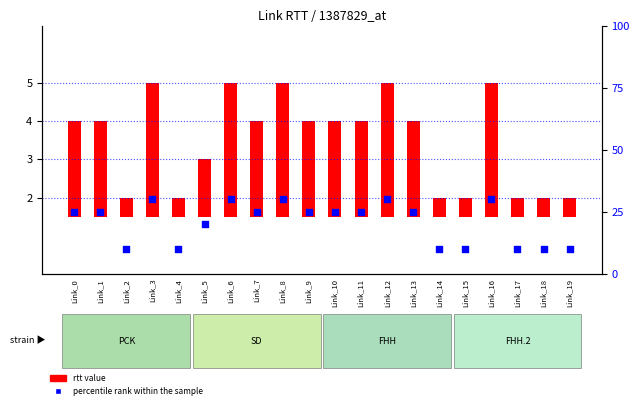

At how many categories does at least one series exceed 4?

20